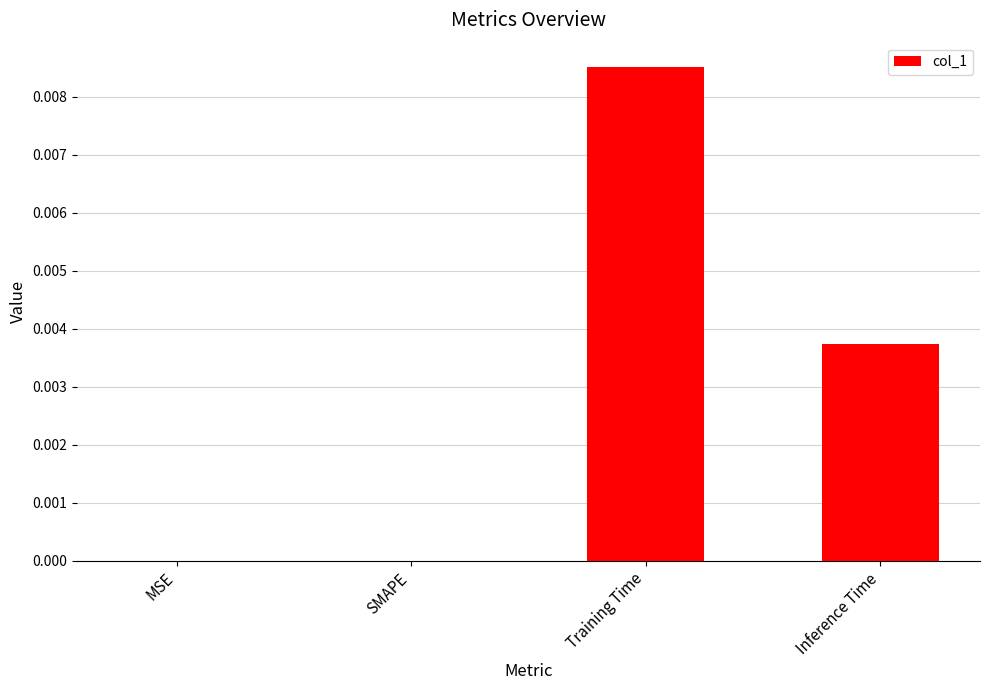

The chart shows a value of 0.0 at Training Time. True or false?

True